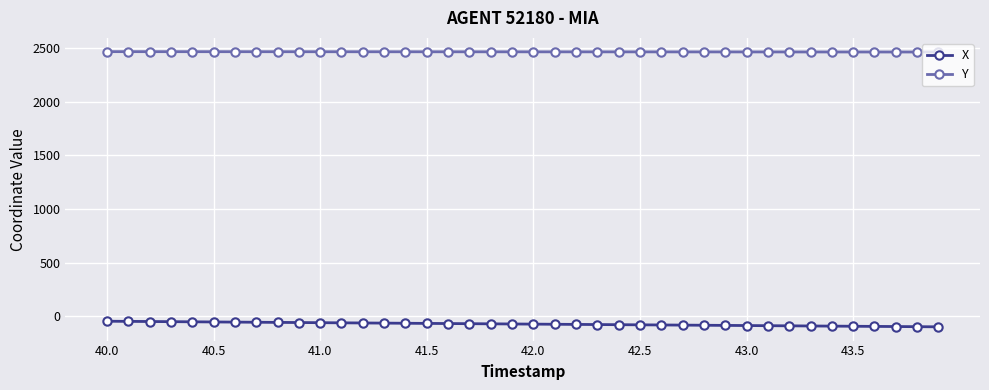

True or false: Y and X intersect in this chart.

False